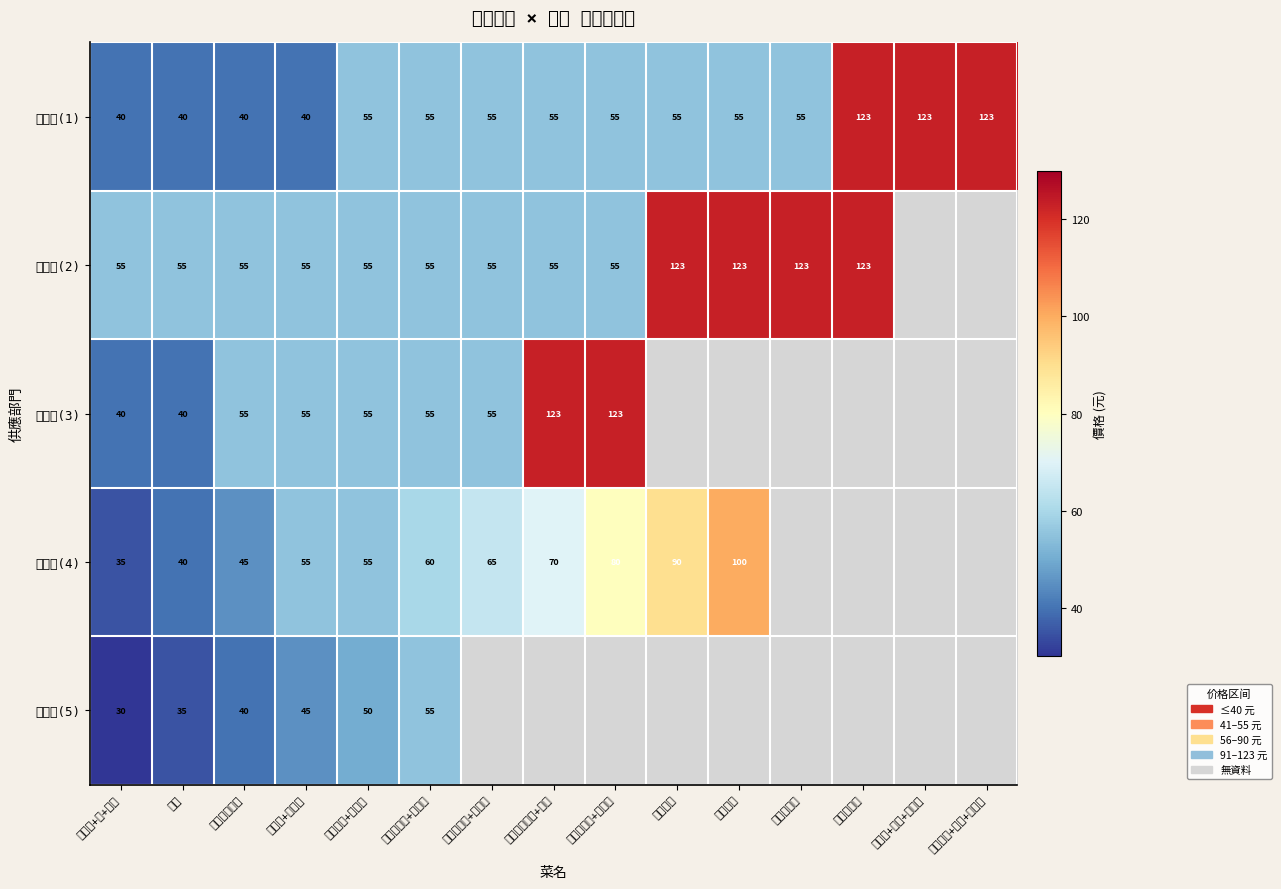

Count the 飯食部(1) values in the range 40 to 55.

12